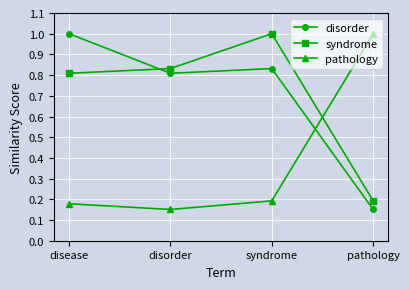

What is the average value of the syndrome series?

0.7